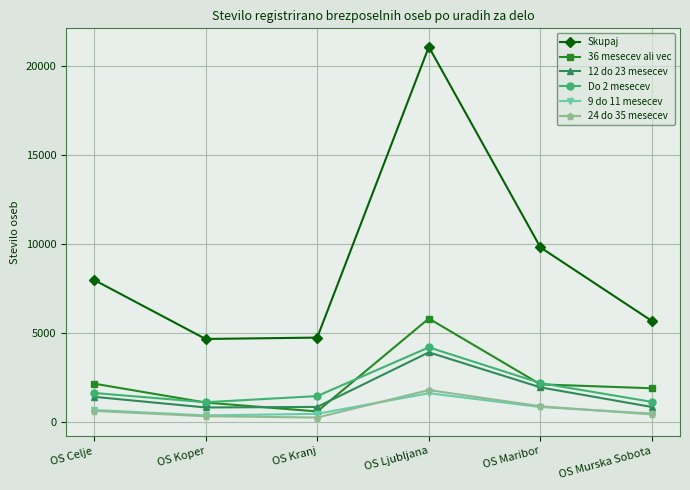

Which series has the largest range (max minus min)?

Skupaj